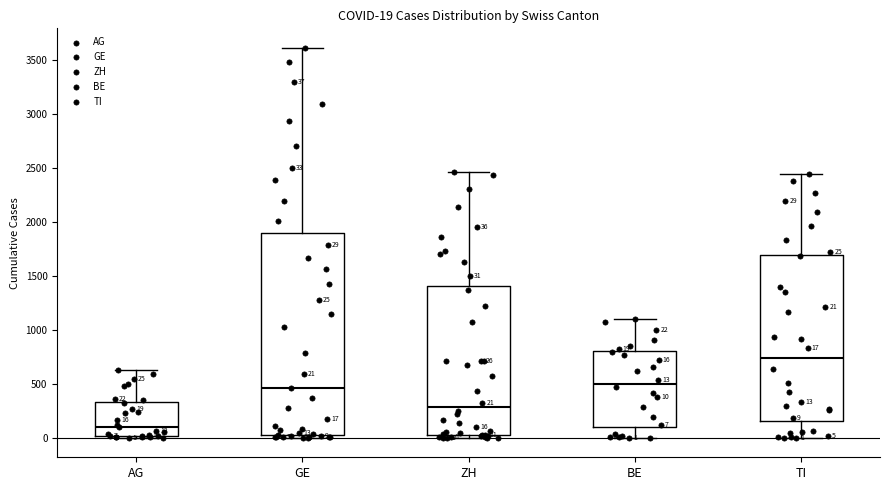

Which box has the highest median line?

TI